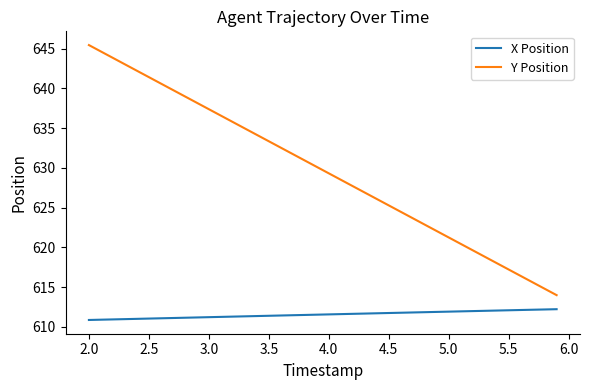

Rank the series by their average value, from lowest to highest.

X Position, Y Position